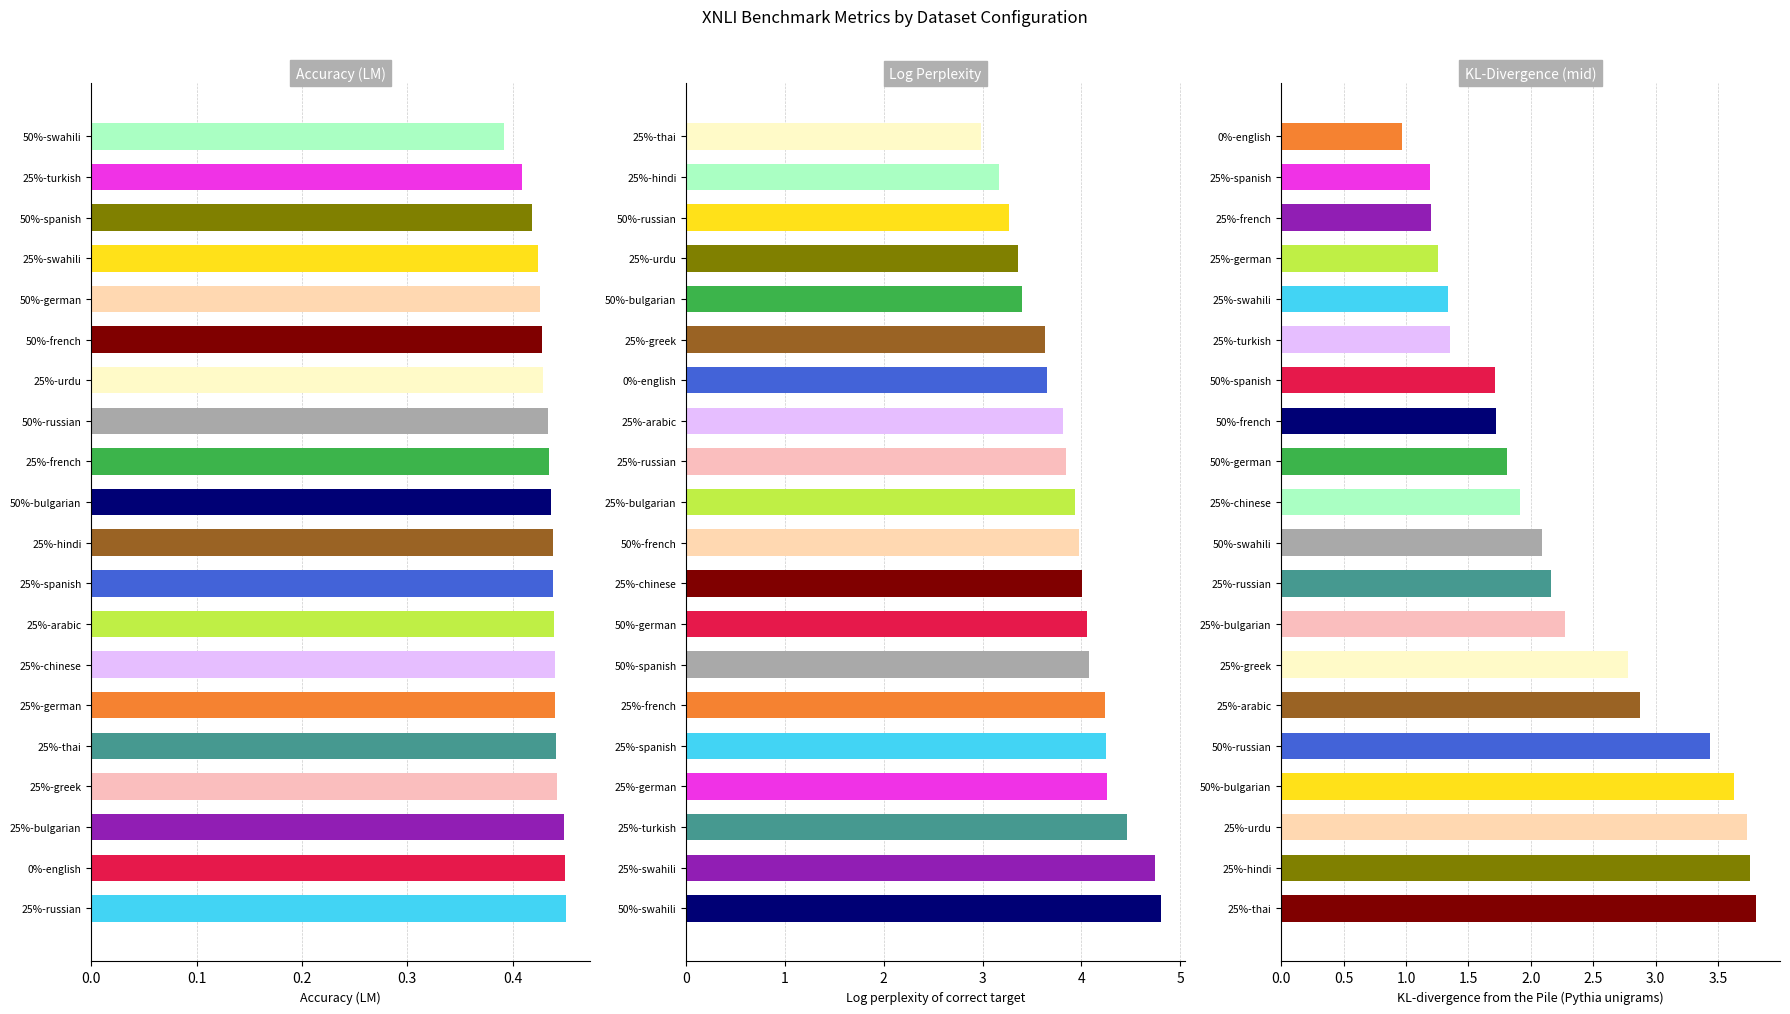

What are all the series names shown in the legend?

Accuracy (LM), Log perplexity of correct target, KL-divergence (mid)